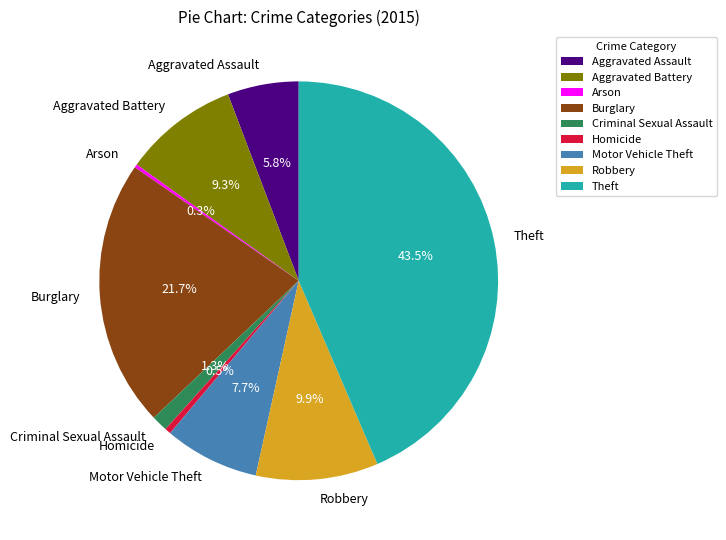

Is there a majority slice in this chart?

No